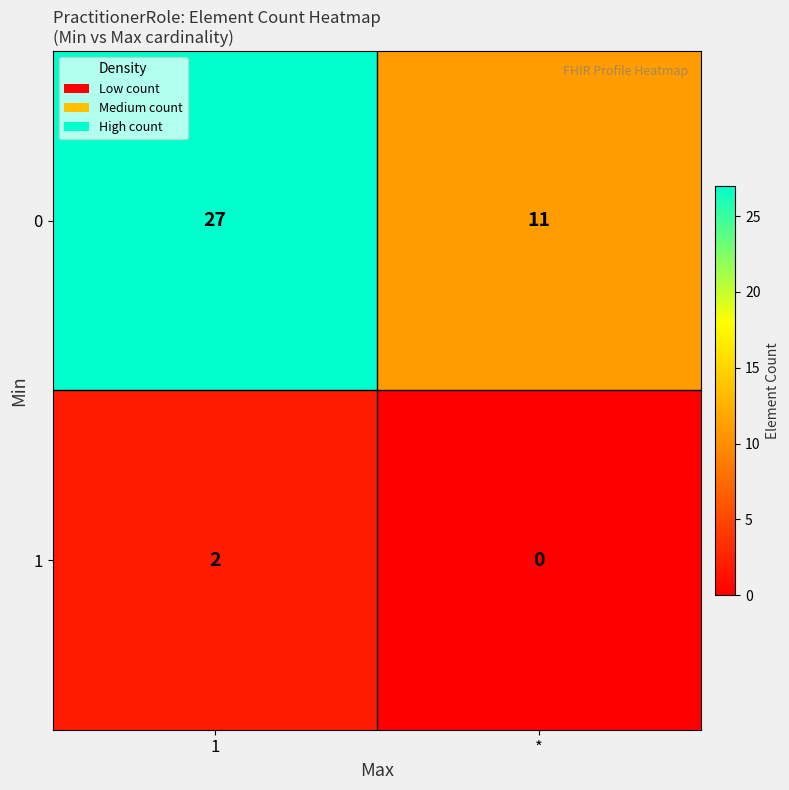

Which series changed the most between 1 and *?

row_0